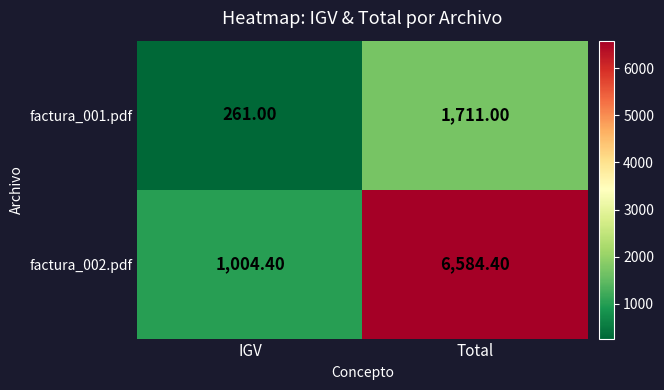

At how many categories does at least one series exceed 2901?

1